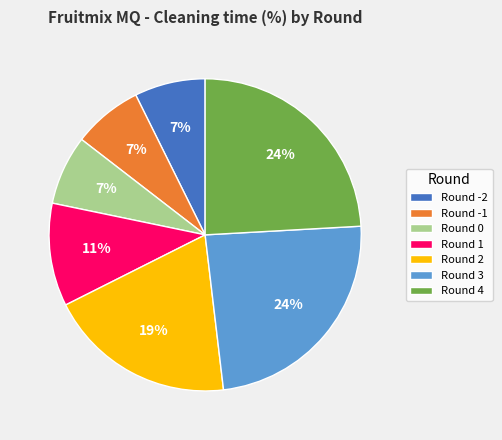

To the nearest percent, what is the difference between the Round 4 and Round -2 slice percentages?

17%